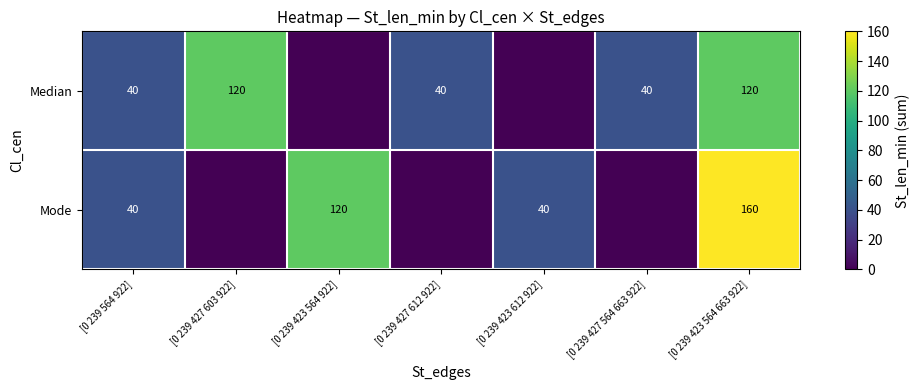

What is the total value across all series at [0 239 564 922]?

80